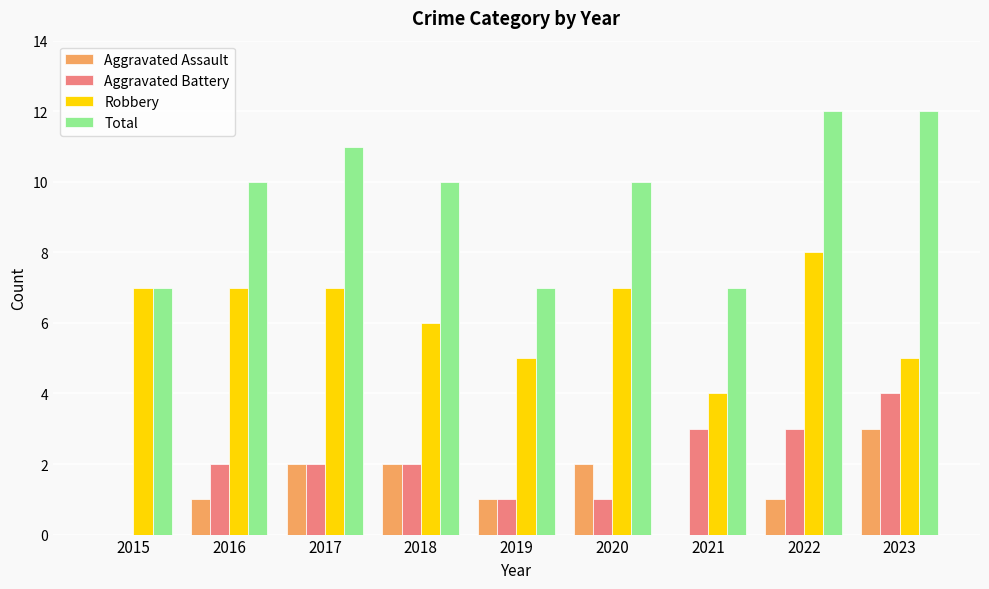

Reading left to right, list all the values displayed in this chart.

Aggravated Assault: 0	1	2	2	1	2	0	1	3
Aggravated Battery: 0	2	2	2	1	1	3	3	4
Robbery: 7	7	7	6	5	7	4	8	5
Total: 7	10	11	10	7	10	7	12	12